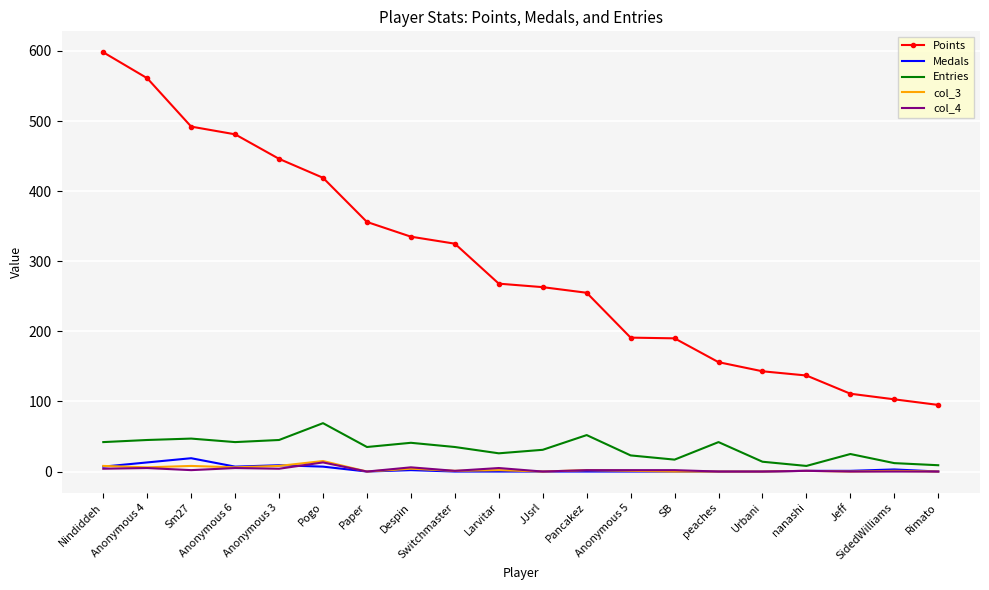

What is the maximum value for Entries?

69